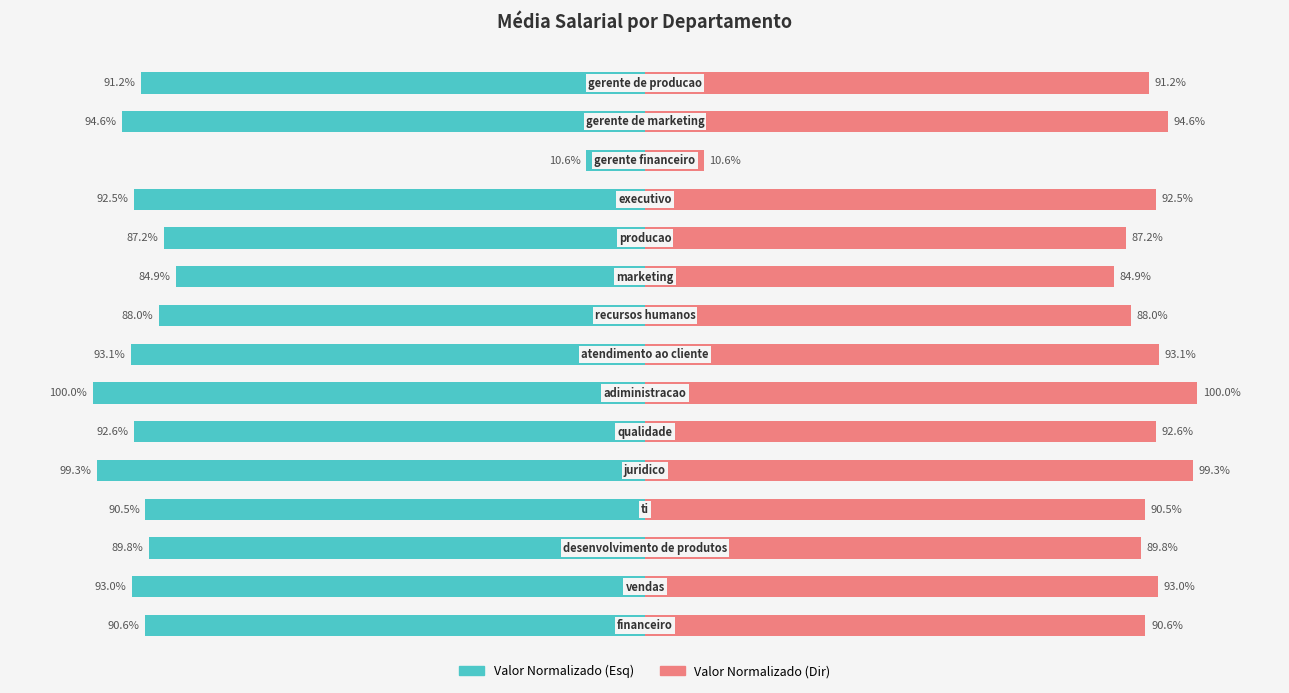

Is the value of média salarial (direita) at 3 greater than the value of média salarial at 5?

Yes